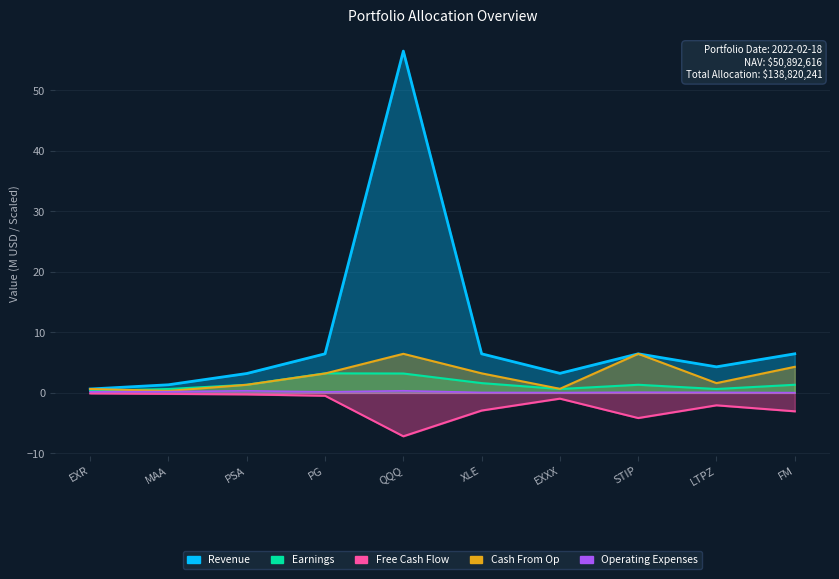

What is the value of the Revenue point at the 1st from the left?

0.6